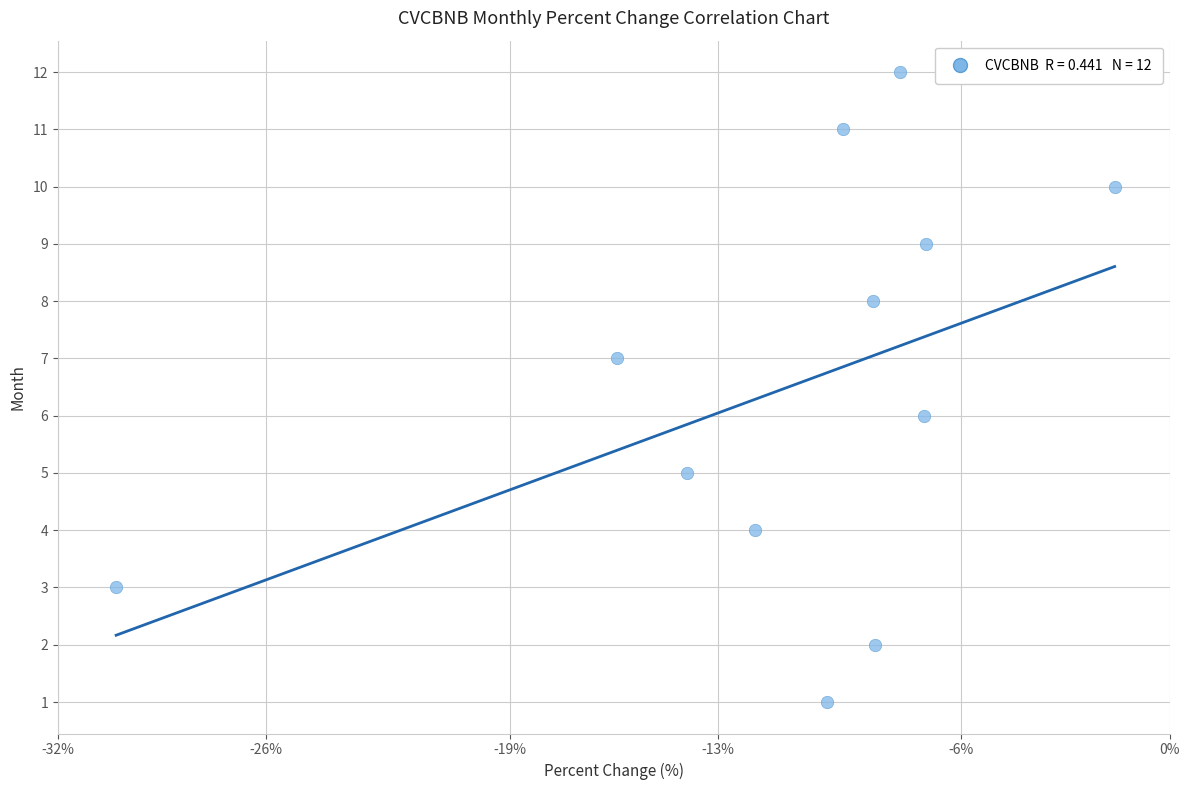

What is the range of Y values (max minus min)?

11